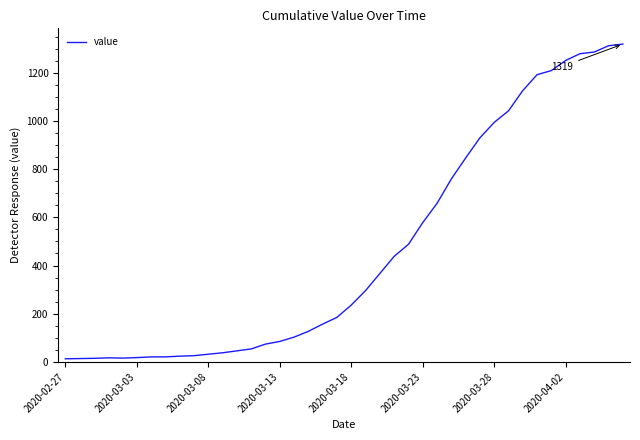

What is the difference between the maximum and minimum values?

1306